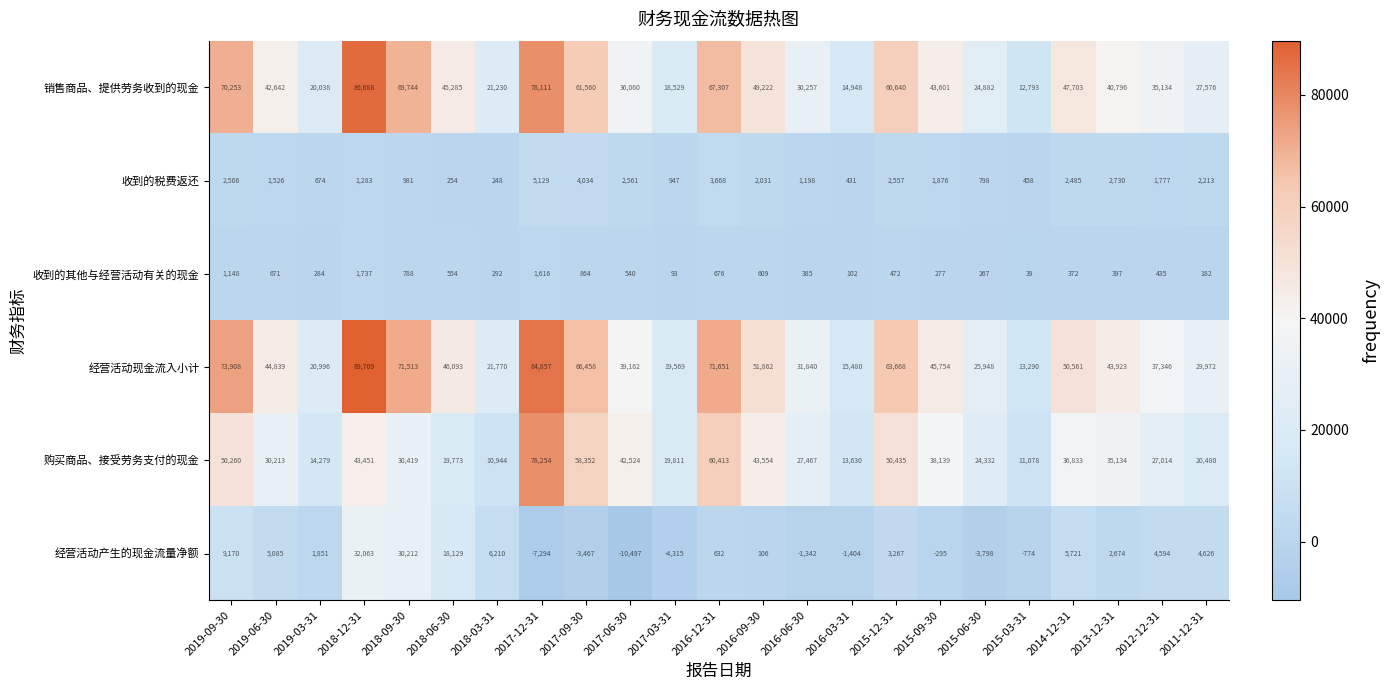

What is the average value of the 经营活动现金流入小计 series?

46094